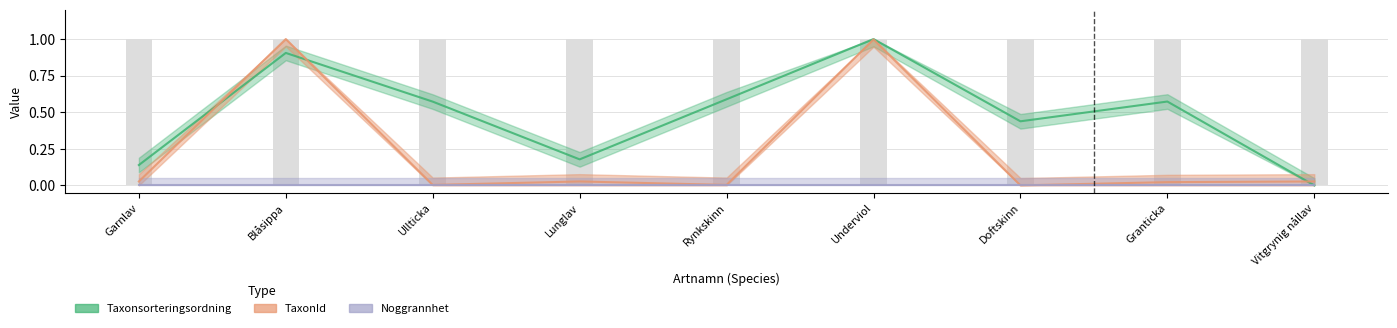

Does the chart contain stacked bars?

No